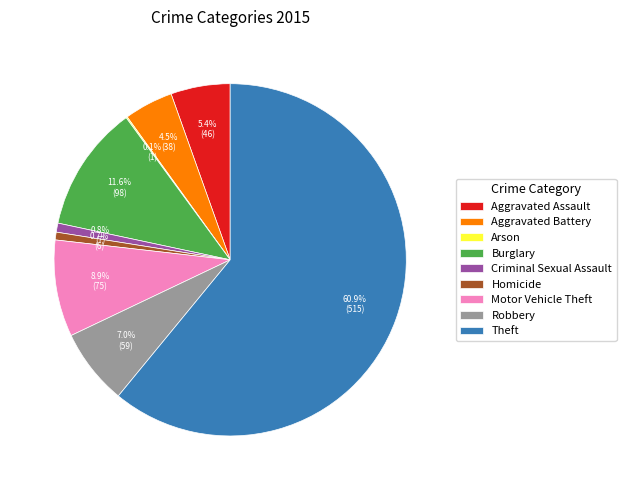

Which slice represents more than half of the pie?

Theft